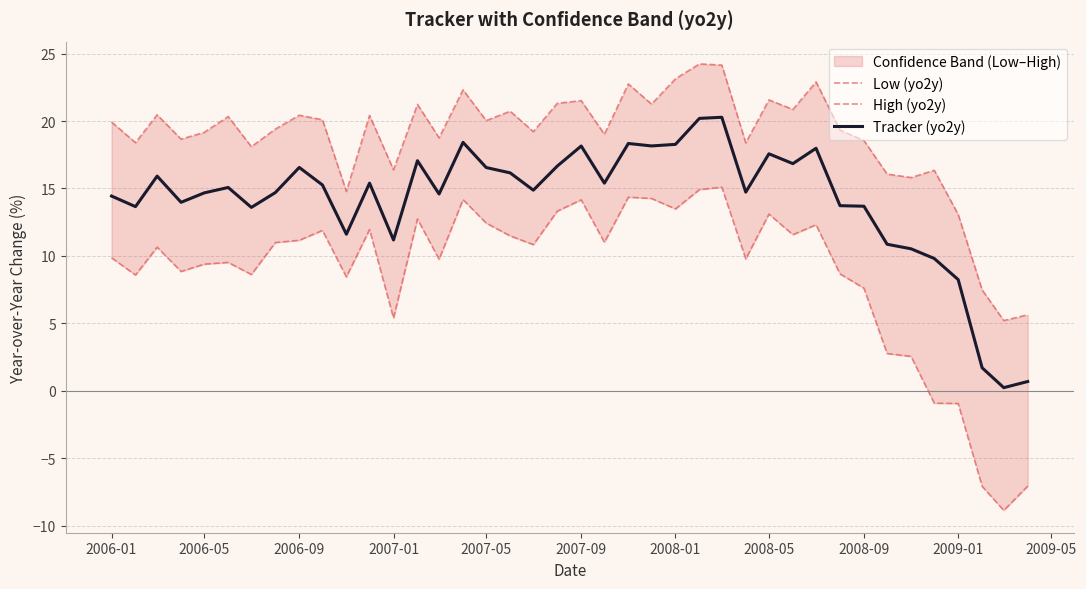

What is the value of the High (yo2y) point at the 28th from the left?

18.4